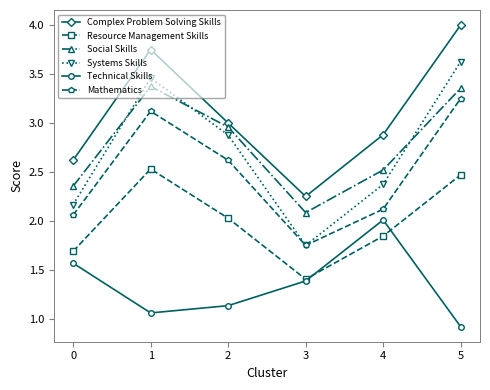

At which category is the sum across all series the highest?

5